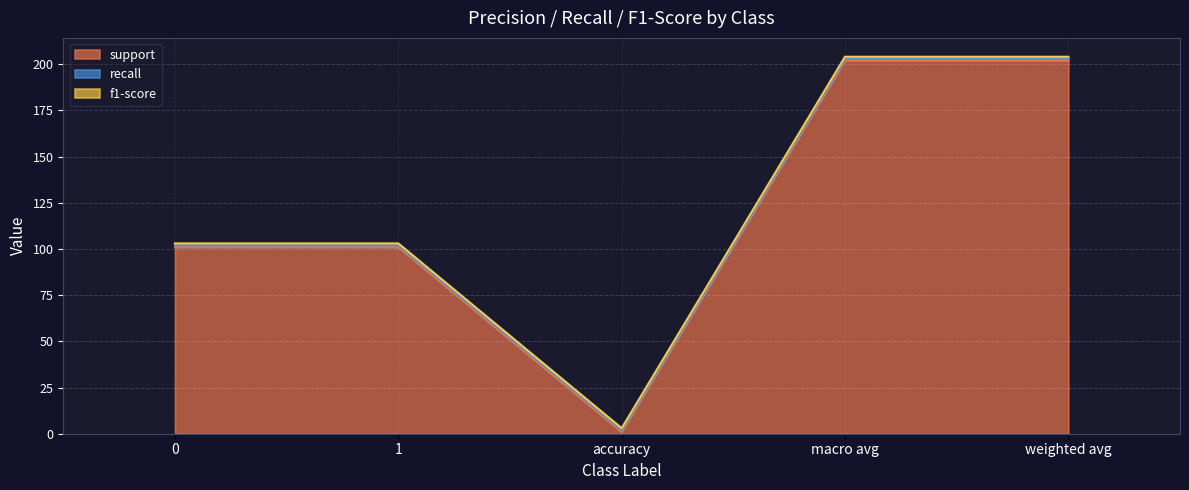

At how many categories does at least one series exceed 188?

2